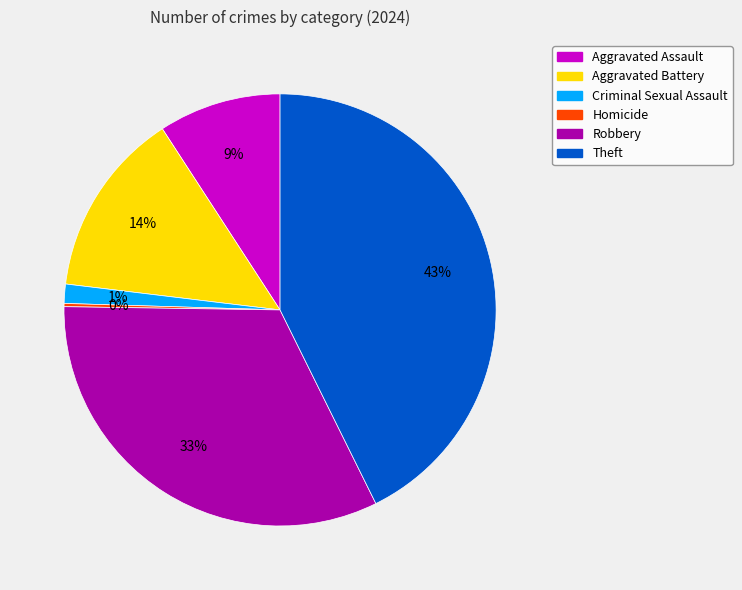

What is the largest slice in the pie chart?

Theft